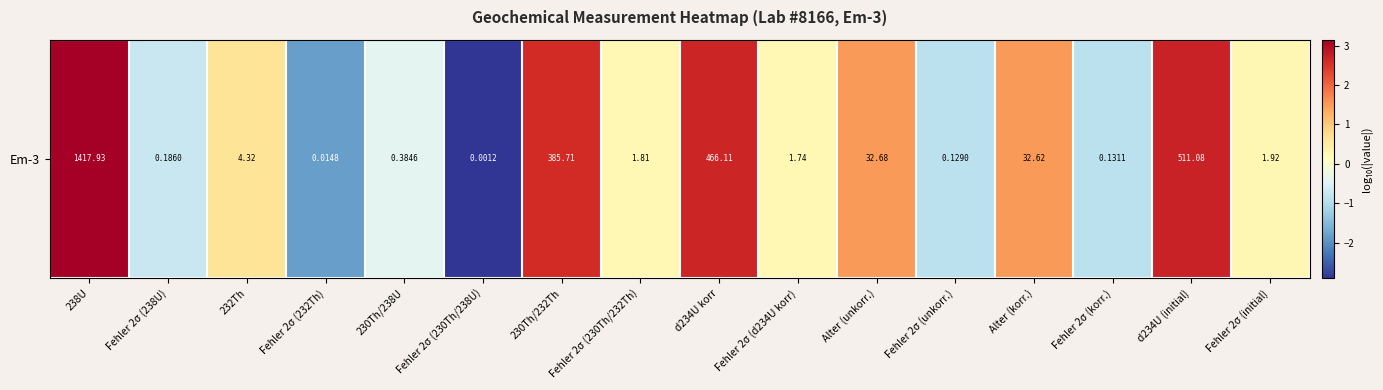

What is the difference between the maximum and second lowest values?

5.0